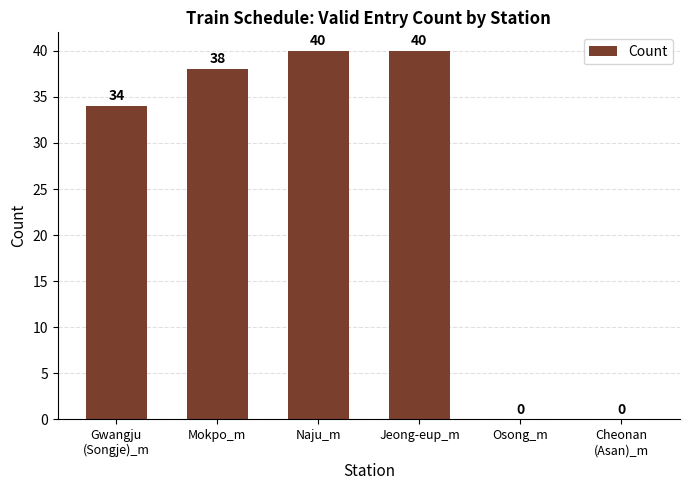

What is the sum of the values at Jeong-eup_m and Cheonan
(Asan)_m?

40